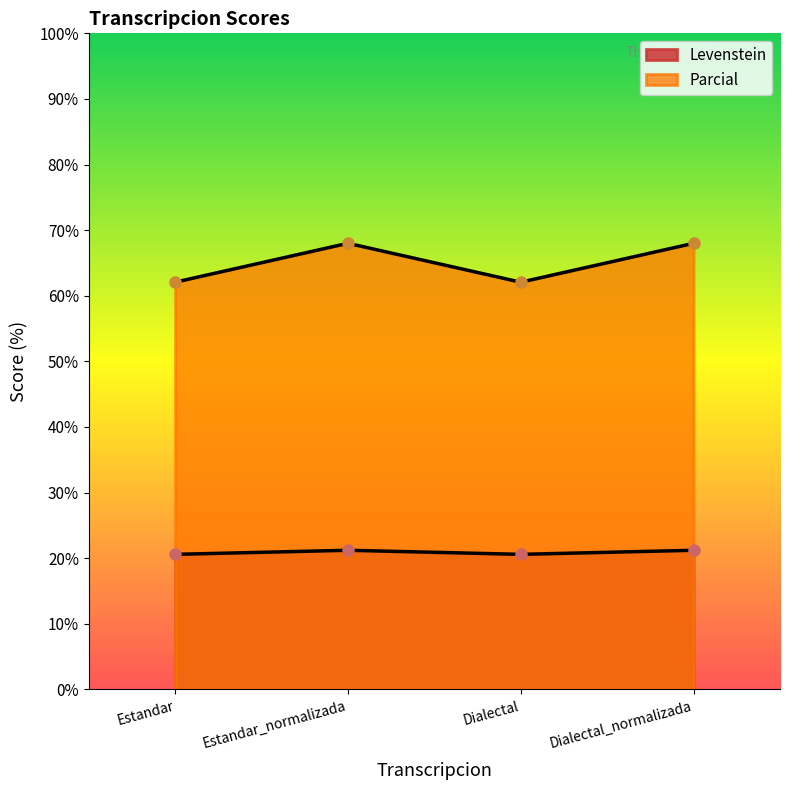

What is the difference between the maximum and minimum values in the Parcial series?

5.9